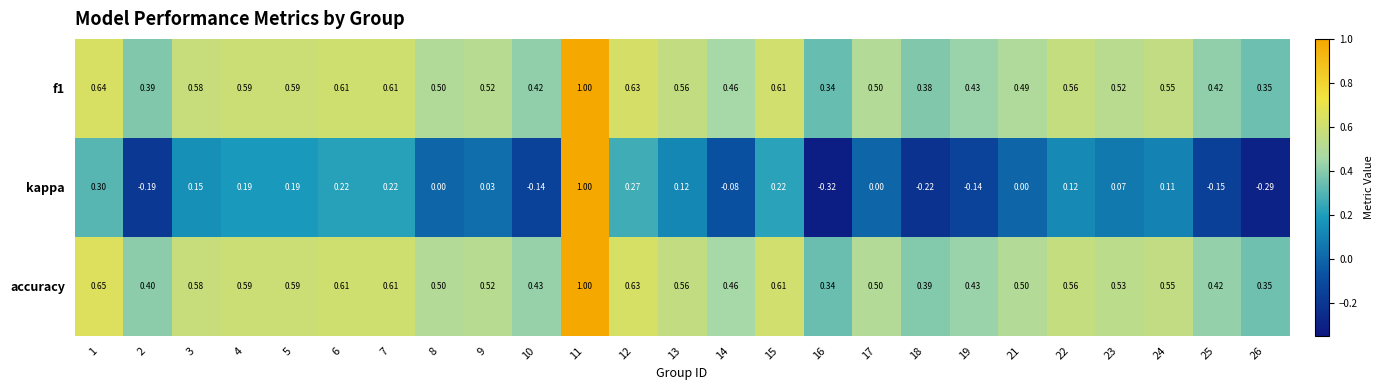

Which series has the largest range (max minus min)?

kappa